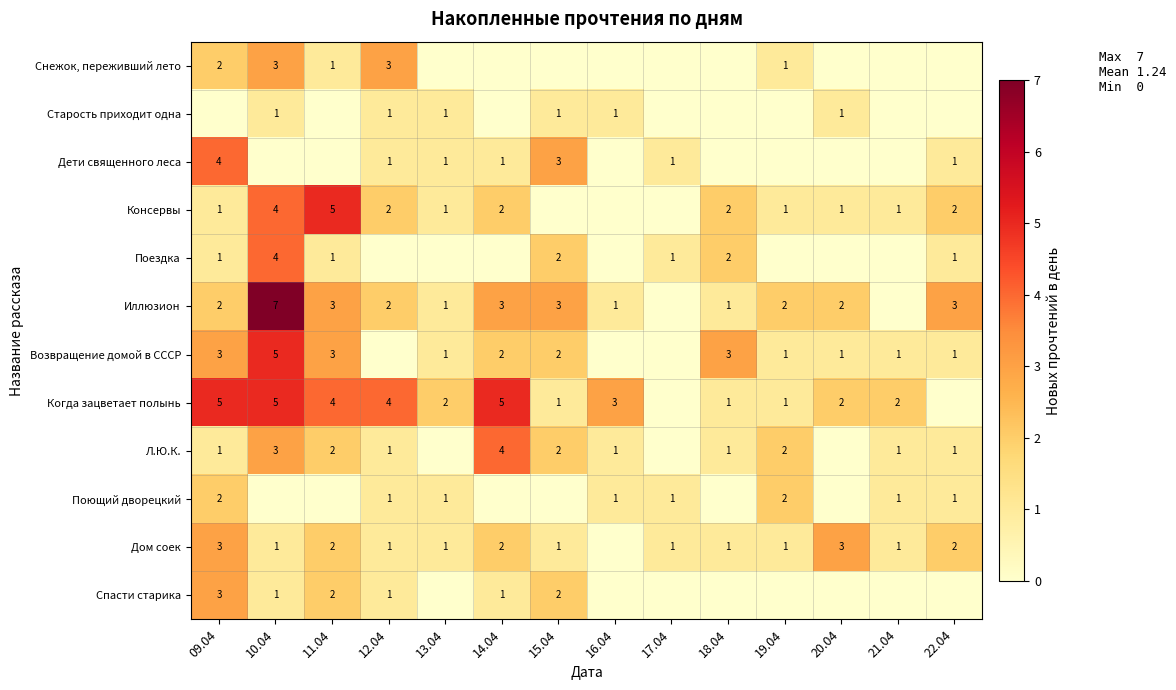

True or false: Возвращение домой в СССР has a value of 2 at 09.04.

False